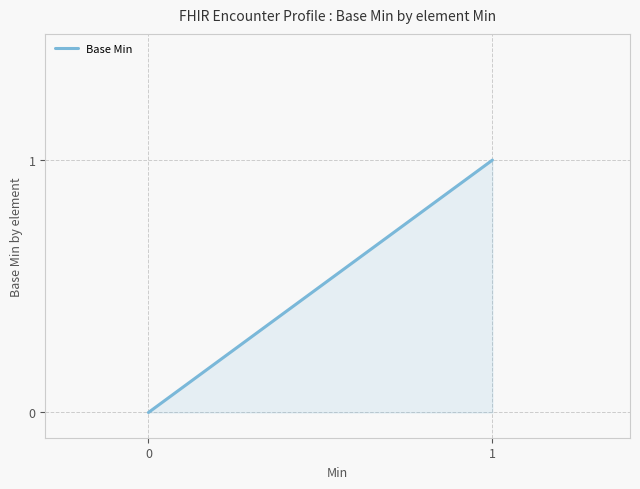

True or false: the data shows 1 at 1.

False